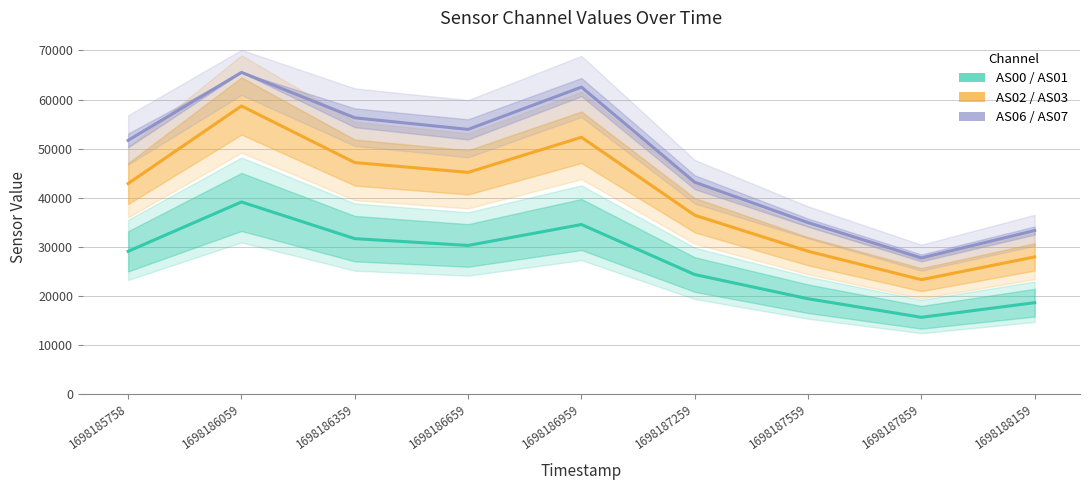

List the labels in order of AS02–AS03 band (center) value, smallest first.

1698187859, 1698188159, 1698187559, 1698187259, 1698185758, 1698186659, 1698186359, 1698186959, 1698186059